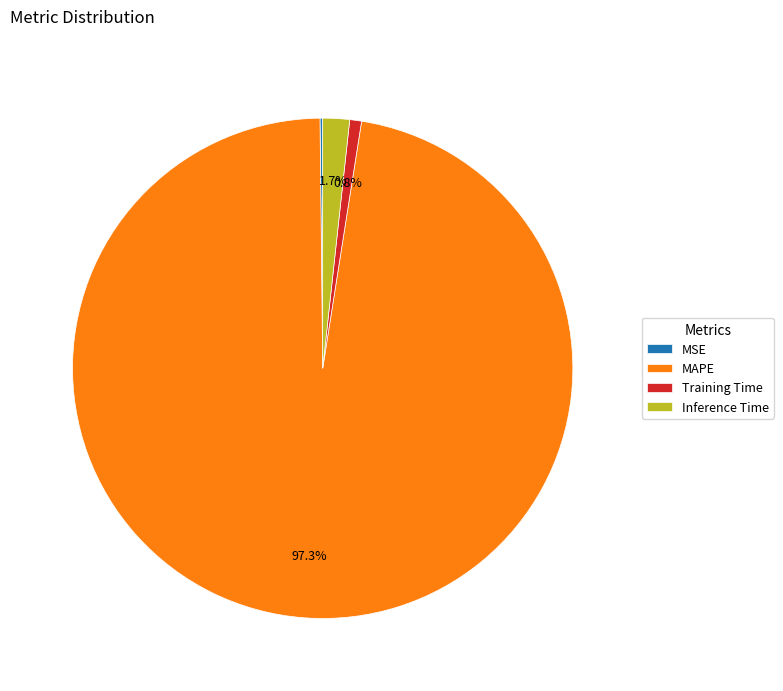

Between Inference Time and MAPE, which is larger?

MAPE